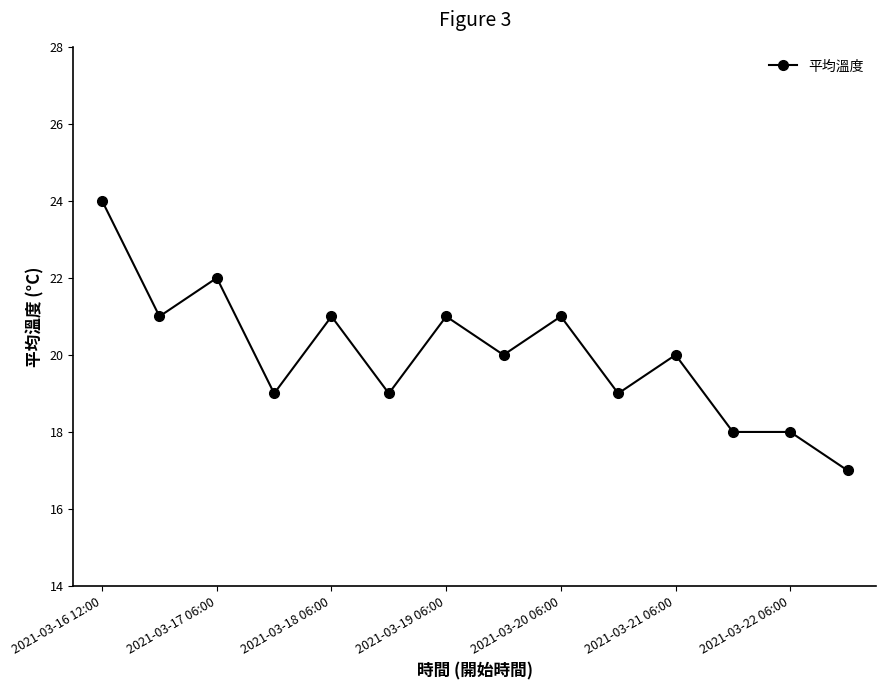

What is the difference between the maximum and second lowest values?

6